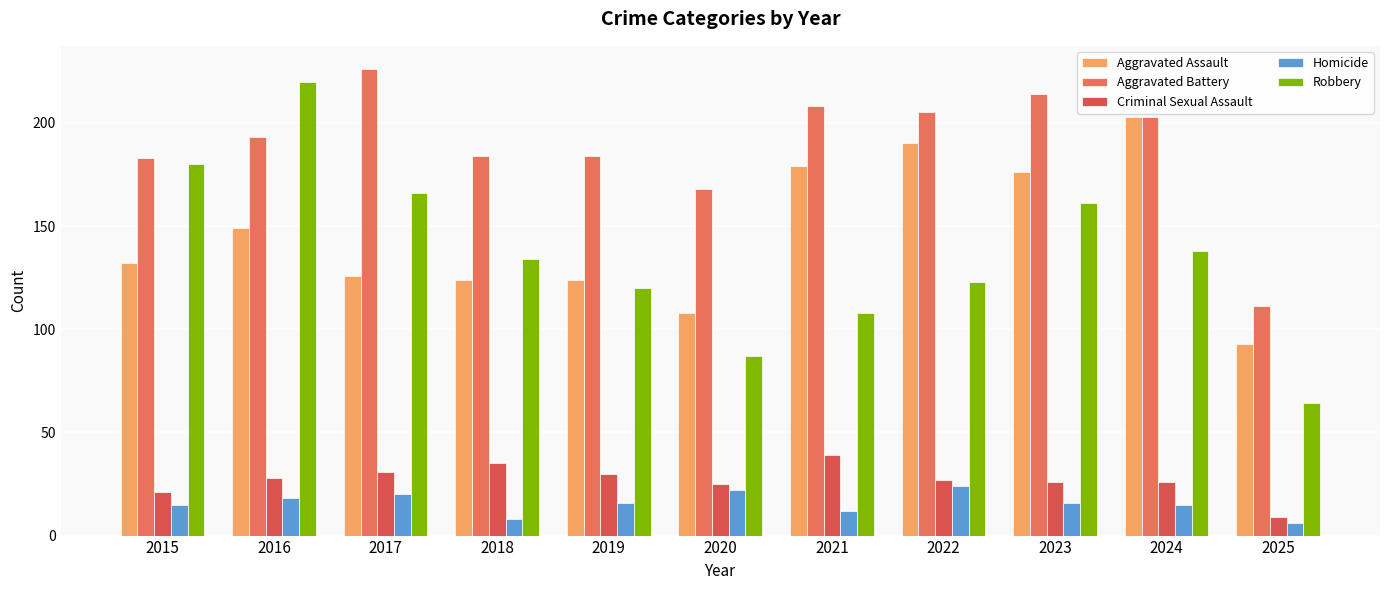

At which label does Aggravated Assault first exceed 132?

2016